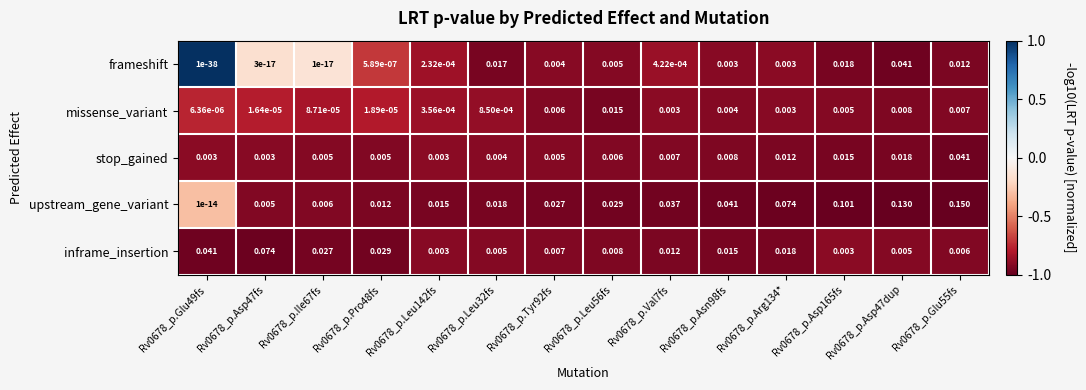

Between Rv0678_p.Ile67fs and Rv0678_p.Asn98fs, which series saw the biggest shift?

upstream_gene_variant